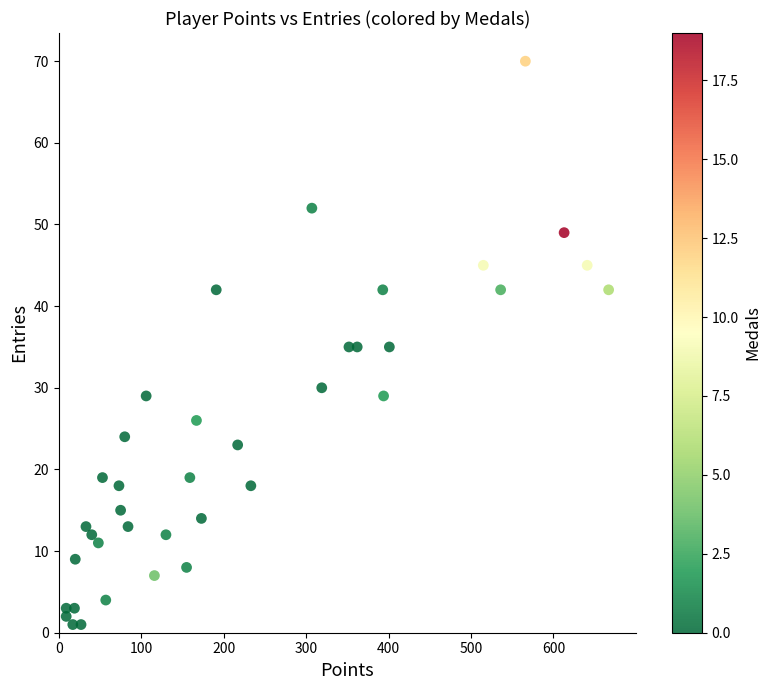

What is the range of X values (max minus min)?

658